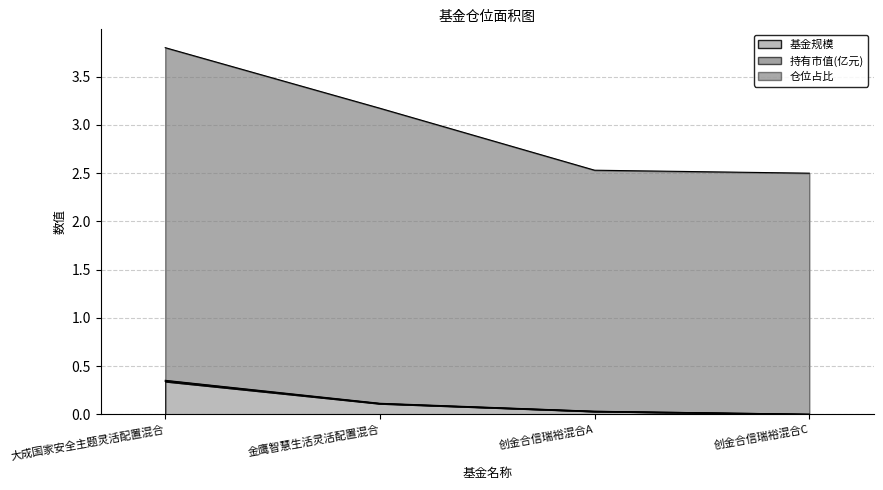

What is the difference between the maximum and minimum values in the 持有市值(亿元) series?

0.4